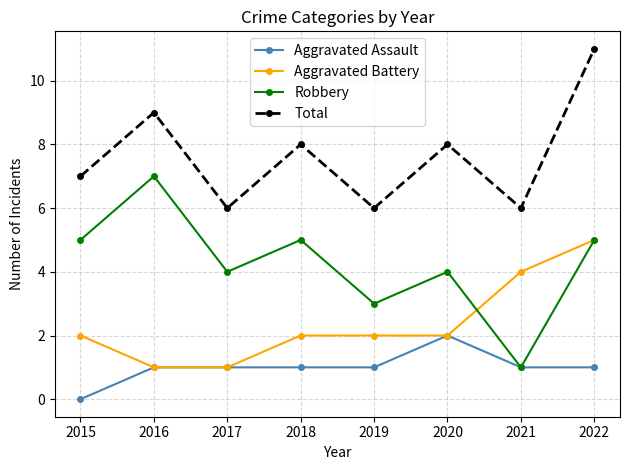

Which series has the largest total across all categories?

Total